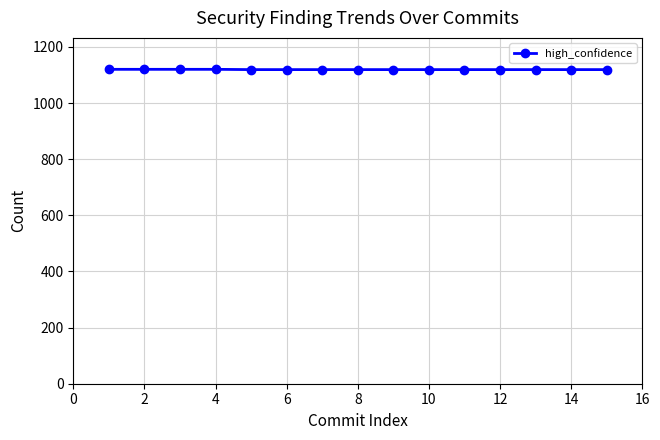

What is the value of the 15th point from the left?

1119